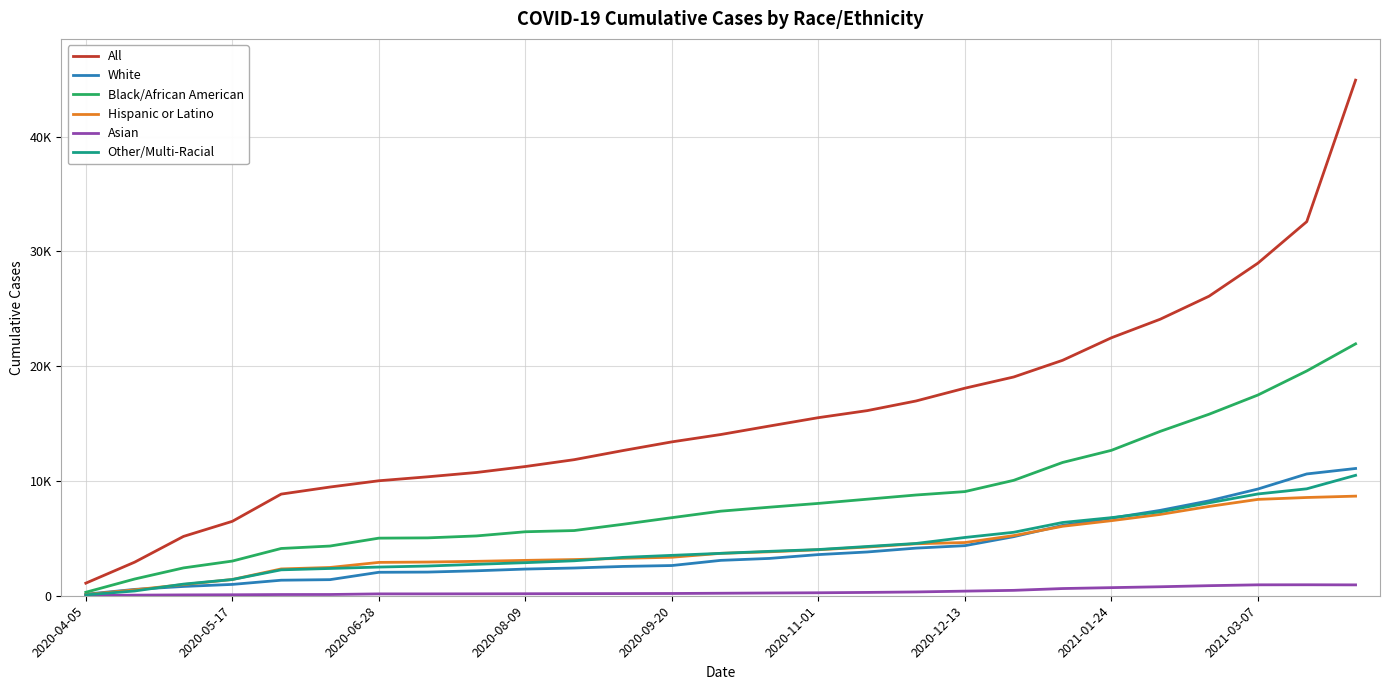

What is the value of the White point at the 17th from the left?

3814